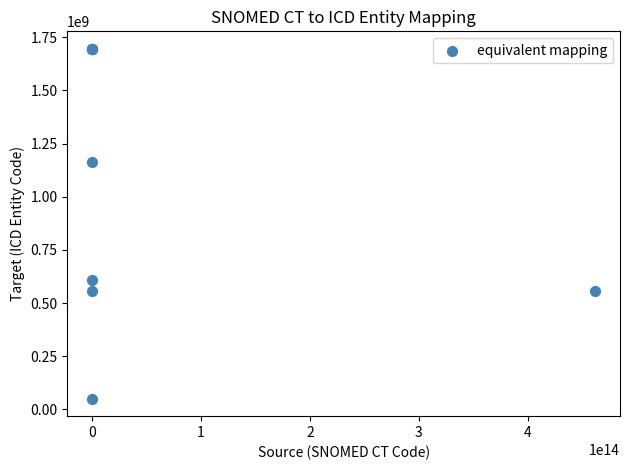

What Y value in the scatter plot is closest to 873232082?

608172011